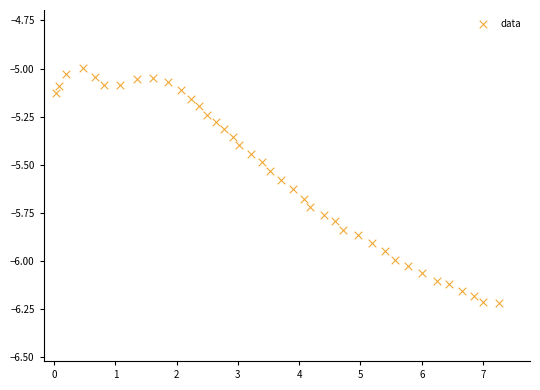

What is the range of X values (max minus min)?

7.2